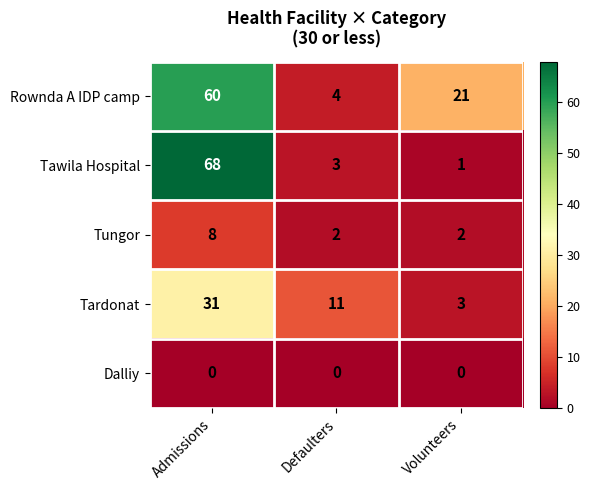

Count the number of categories in the chart.

3